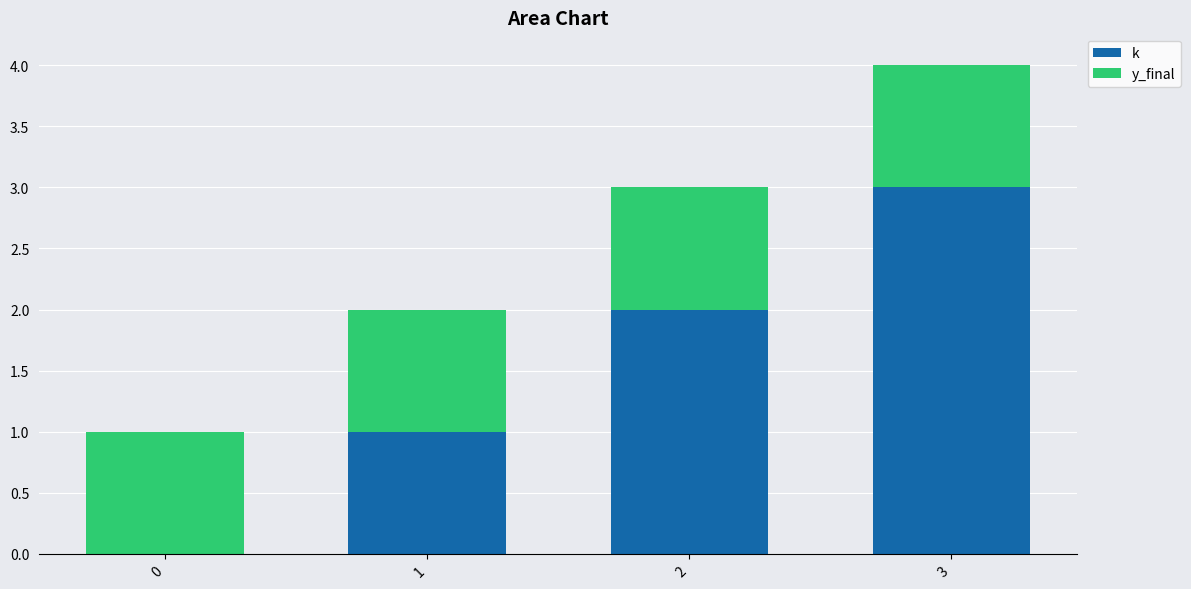

Is it true that k equals -1 at 0?

False